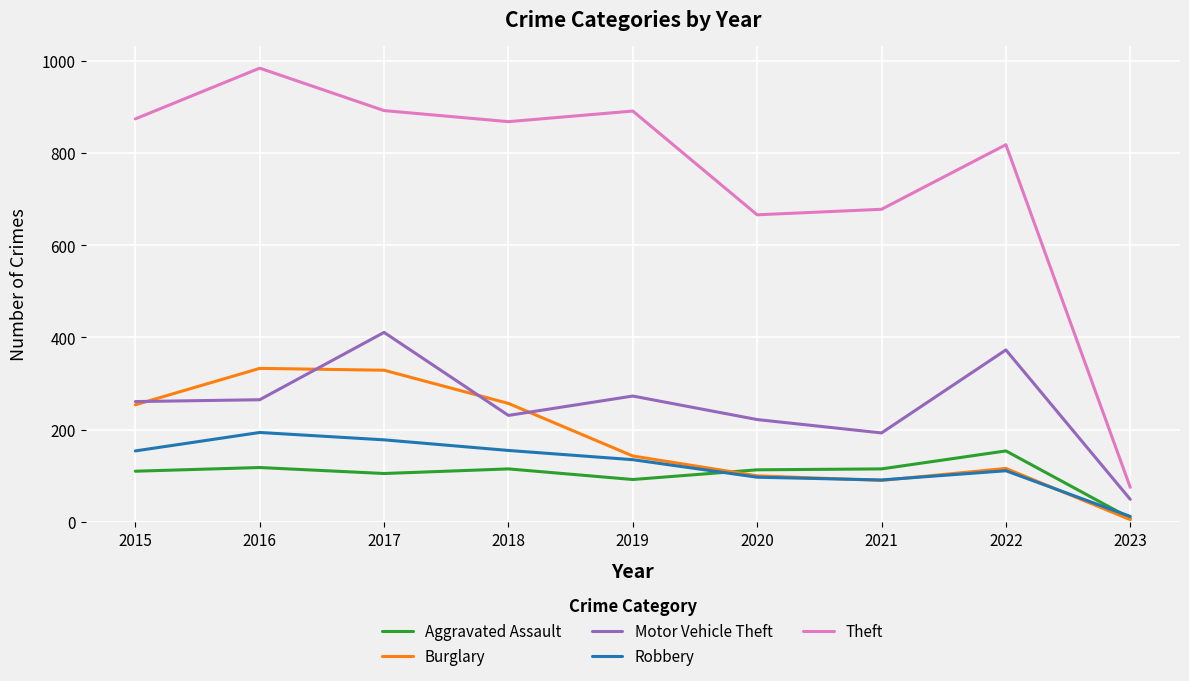

How many values in the Robbery series are below 135?

4